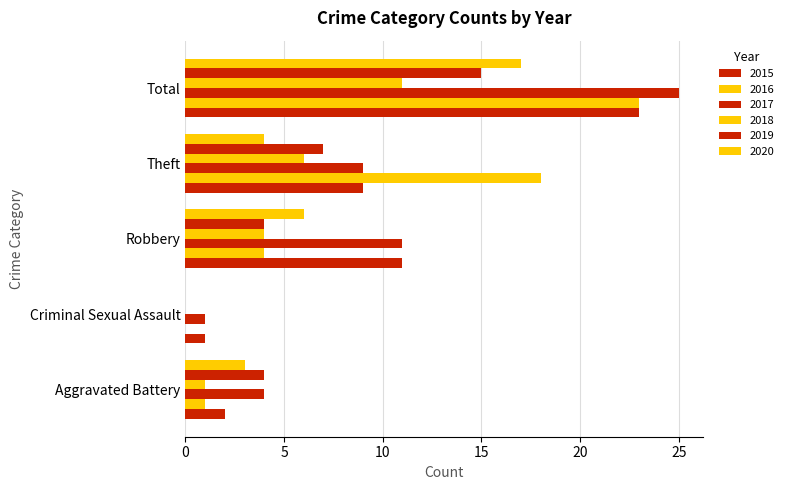

List the labels in order of 2019 value, largest first.

Total, Theft, Aggravated Battery, Robbery, Criminal Sexual Assault